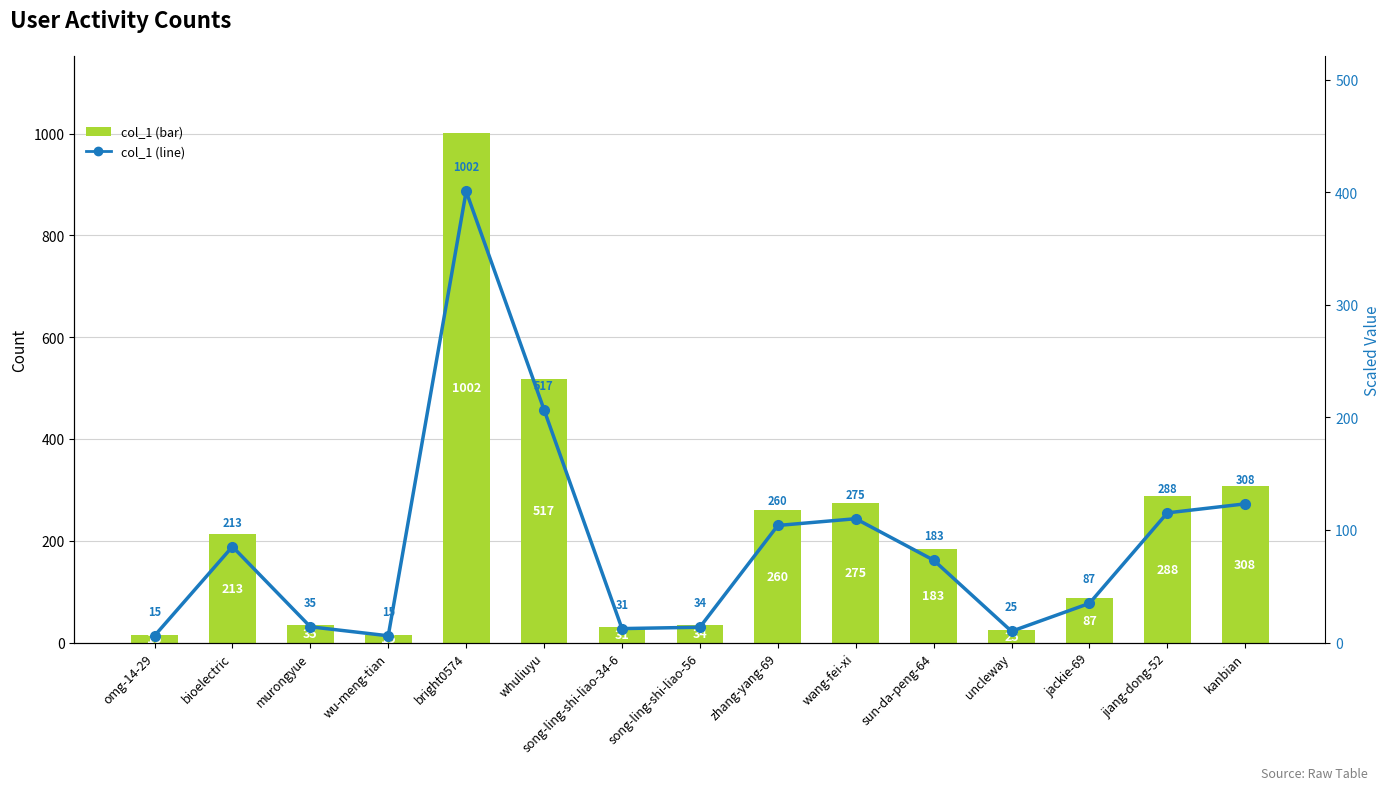

Is it true that col_1 (line) equals 20.9 at song-ling-shi-liao-34-6?

False